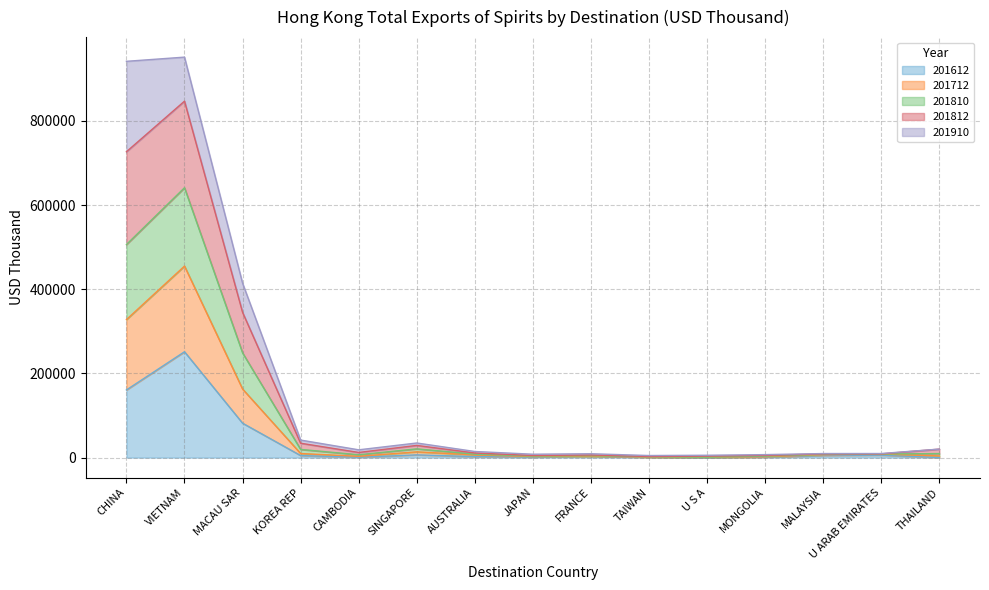

Is the value of 201810 at SINGAPORE greater than the value of 201812 at KOREA REP?

Yes